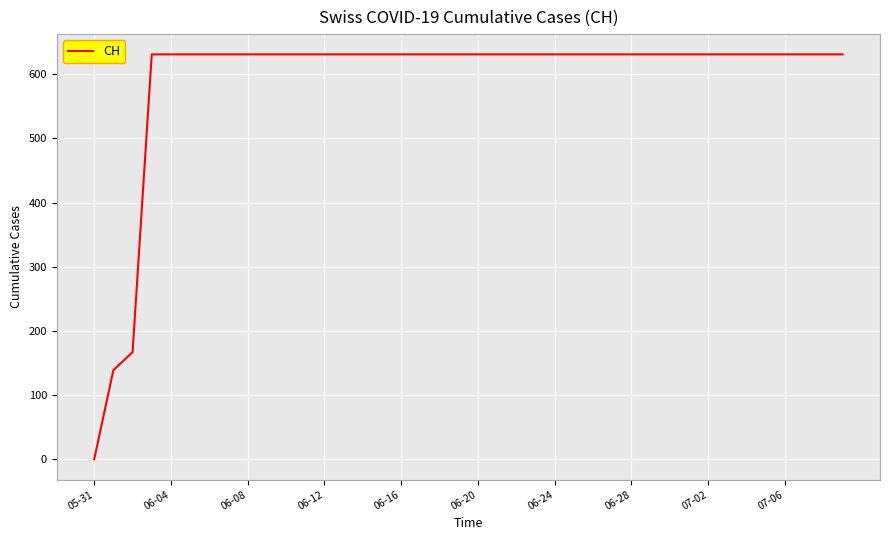

What is the maximum value shown in the chart?

631